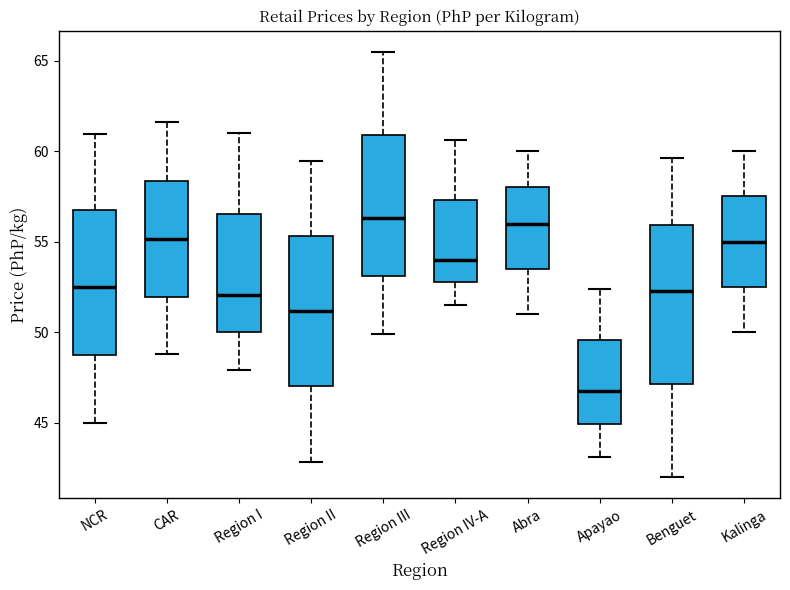

Reading left to right, transcribe this box plot: for each box, give where its median line is, the range the box spans, and where its two whiskers end, as read against the y-axis. The values are not printed on the chart, so give them approximately, as read against the axis.

NCR: median 52.5, box 48.5 to 56.5, whiskers 45.0 to 61.0
CAR: median 55.0, box 52.0 to 58.5, whiskers 49.0 to 61.5
Region I: median 52.0, box 50.0 to 56.5, whiskers 48.0 to 61.0
Region II: median 51.0, box 47.0 to 55.5, whiskers 43.0 to 59.5
Region III: median 56.5, box 53.0 to 61.0, whiskers 50.0 to 65.5
Region IV-A: median 54.0, box 53.0 to 57.5, whiskers 51.5 to 60.5
Abra: median 56.0, box 53.5 to 58.0, whiskers 51.0 to 60.0
Apayao: median 47.0, box 45.0 to 49.5, whiskers 43.0 to 52.5
Benguet: median 52.5, box 47.0 to 56.0, whiskers 42.0 to 59.5
Kalinga: median 55.0, box 52.5 to 57.5, whiskers 50.0 to 60.0